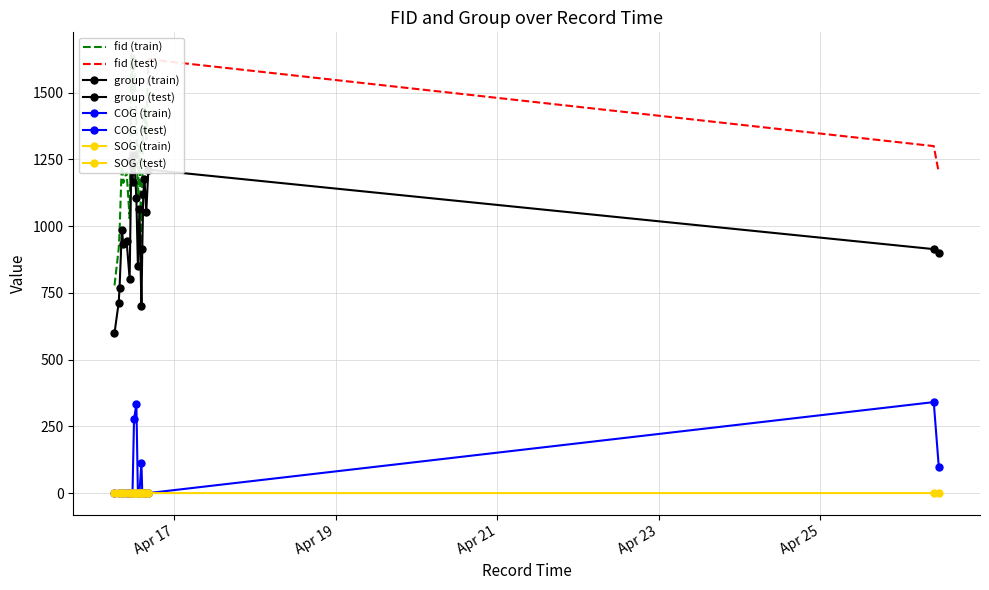

Which category has the lowest value in the group series?

2024-04-16 06:14:34